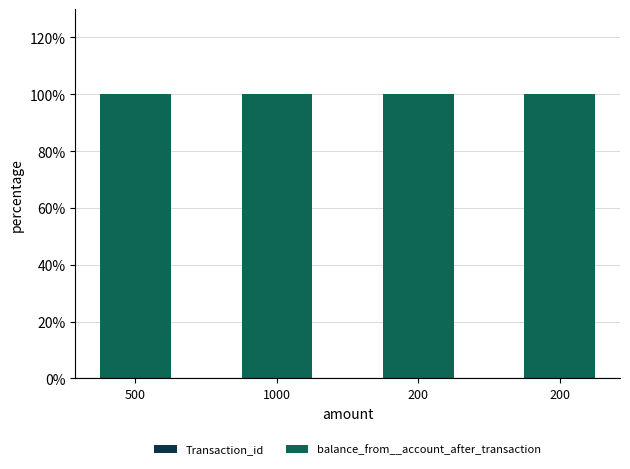

What is the approximate value of Transaction_id at 200?

0.1